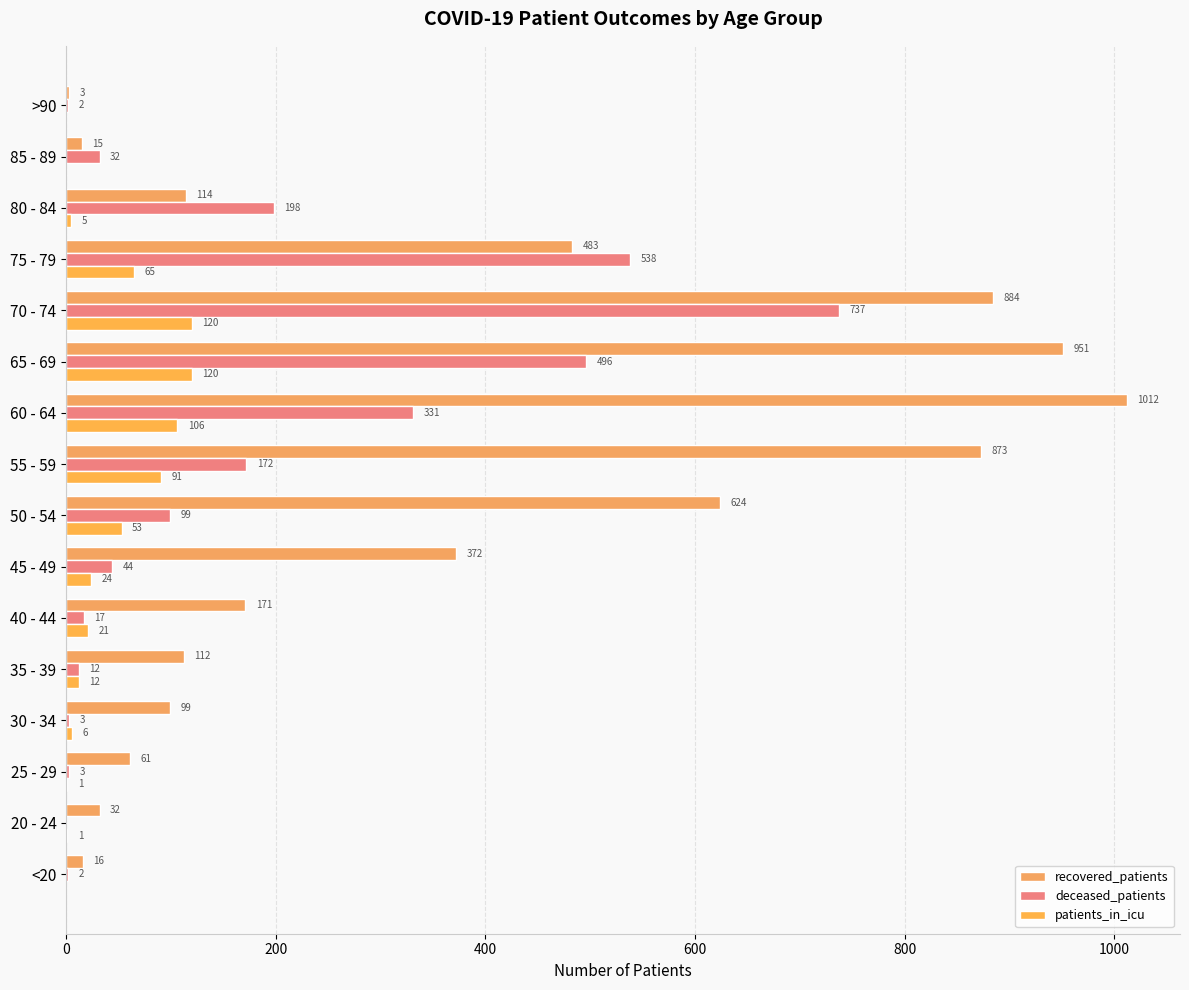

What is the difference between the second highest and minimum values in the deceased_patients series?

538